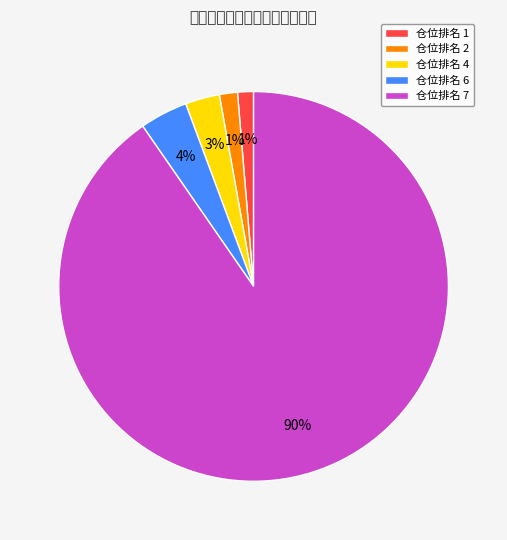

Do 仓位排名 4 and 仓位排名 2 together represent more than half of the pie?

No